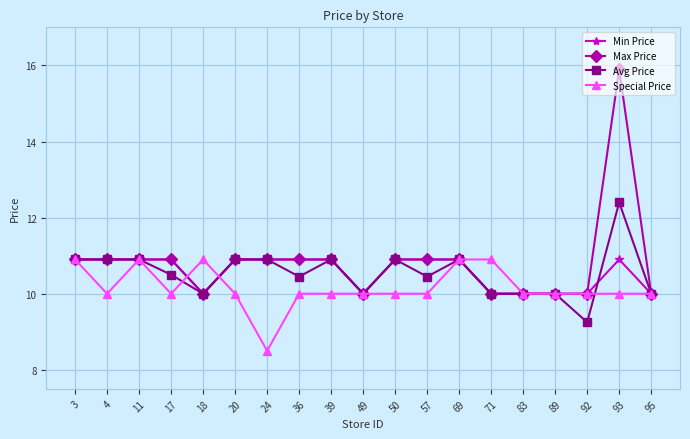

How many categories are shown in the chart?

19